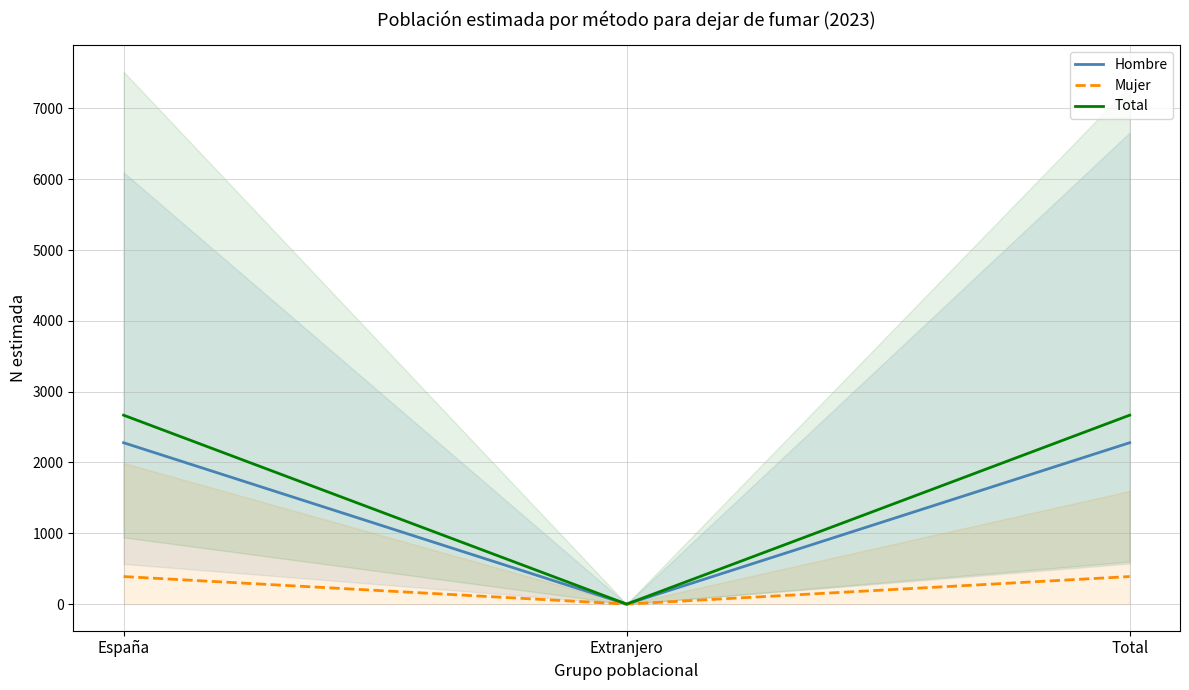

The value of Mujer at Extranjero is 0. True or false?

True